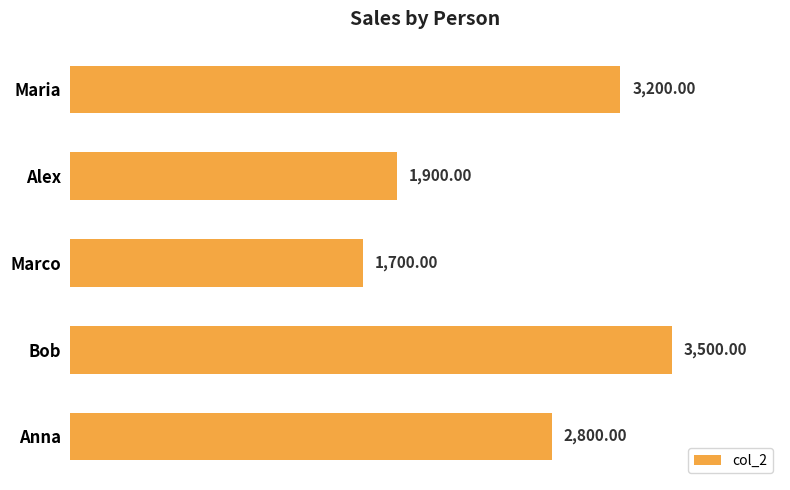

Which label corresponds to the smallest value in the chart?

Marco